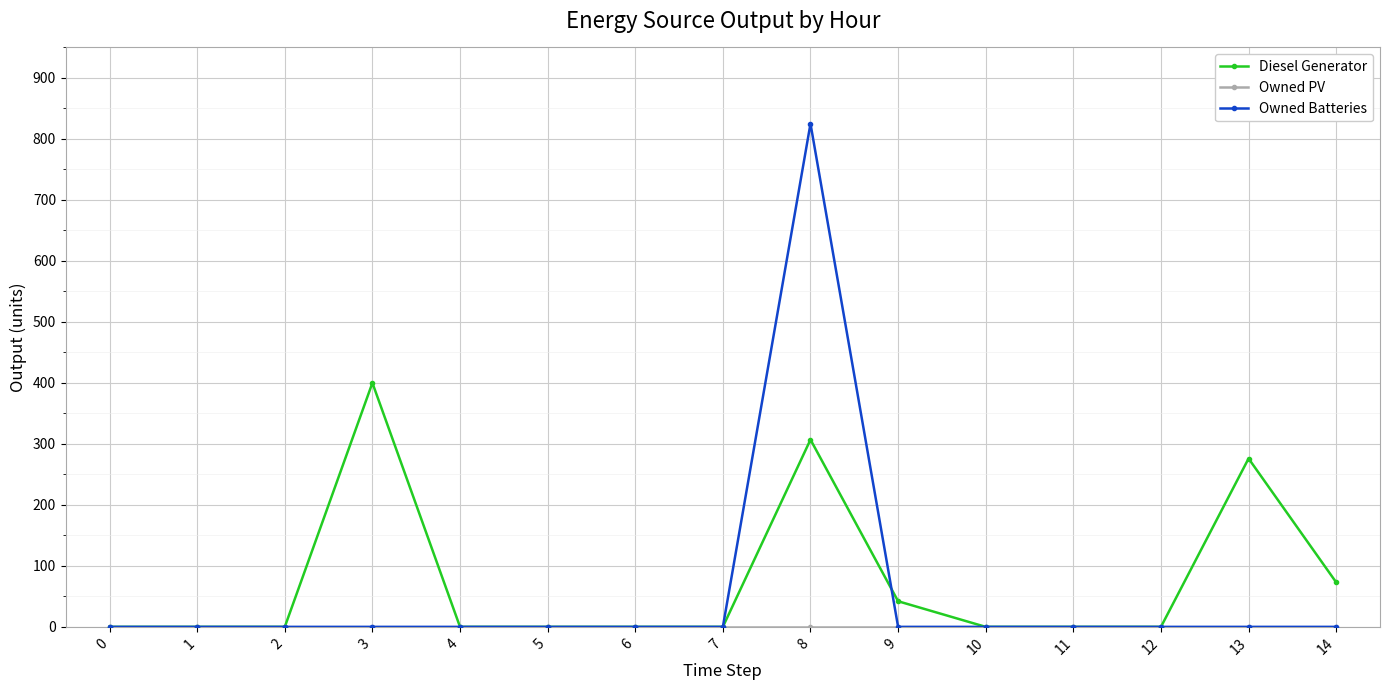

True or false: Diesel Generator has a value of 276.0 at 13.

True